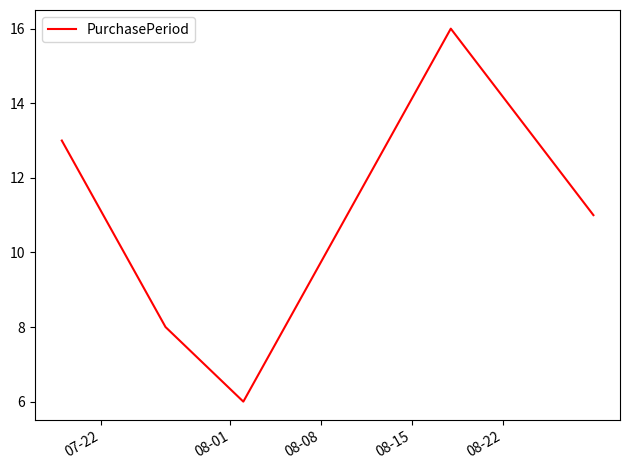

True or false: there are more than 1 points higher than both neighbors.

False